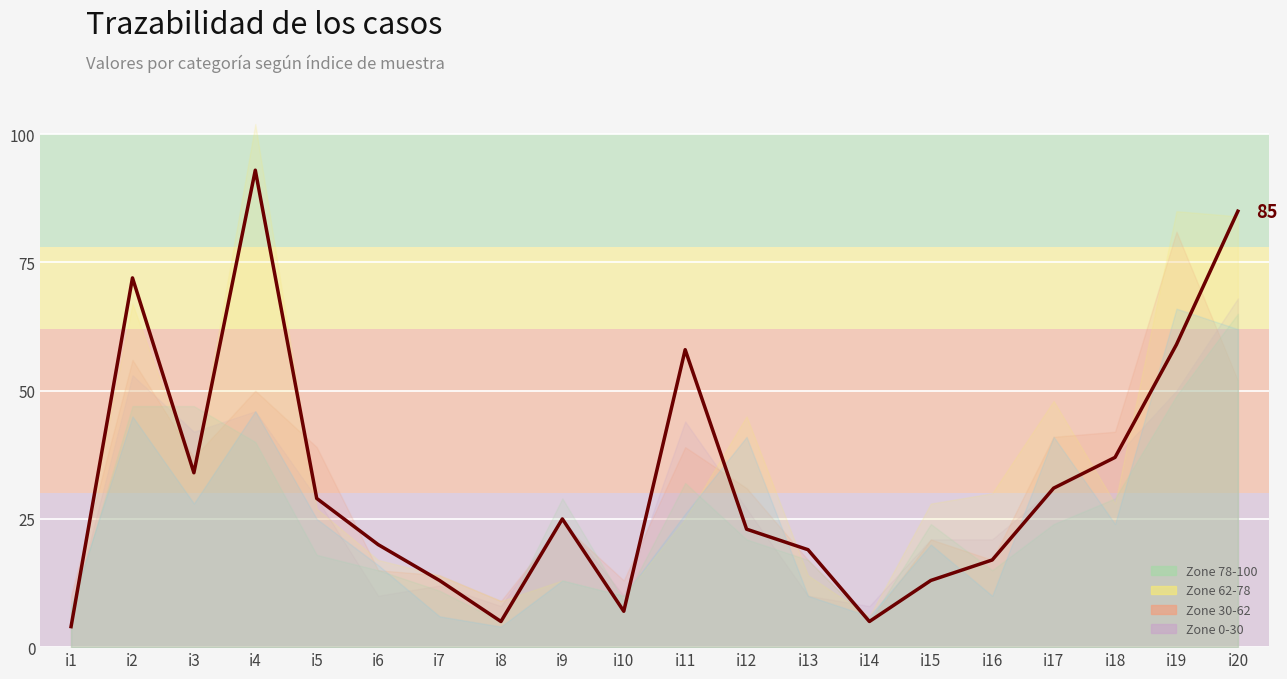

Which has a higher value, i2 or i17?

i2